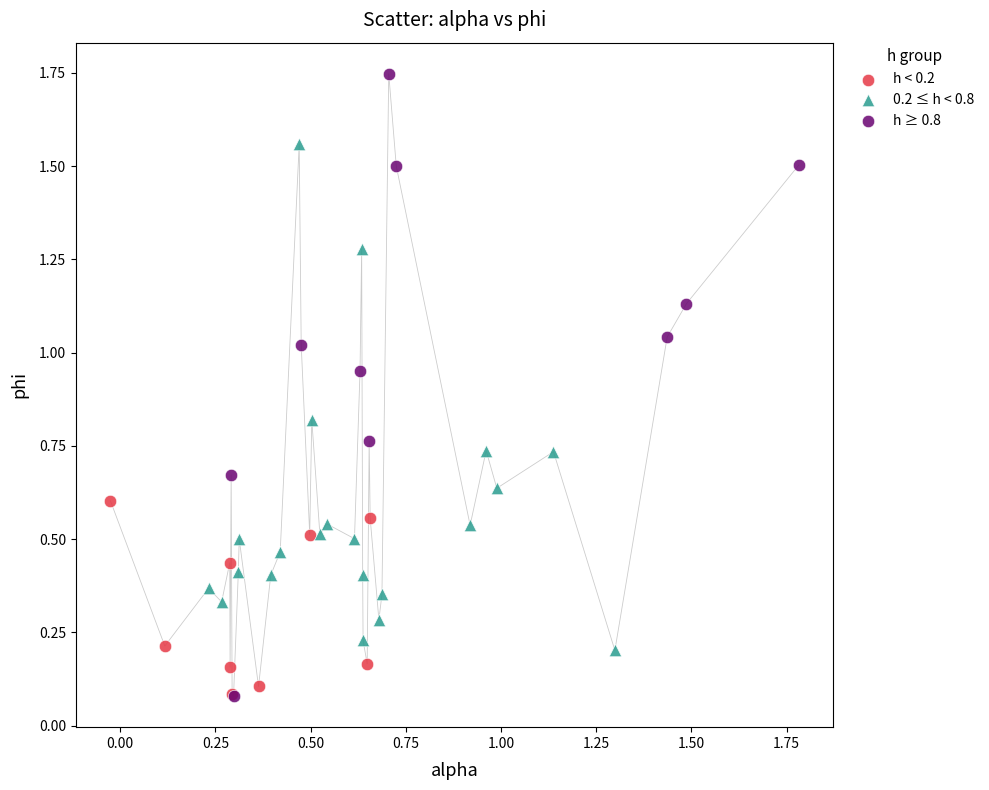

Which series has the widest spread of Y values?

h ≥ 0.8